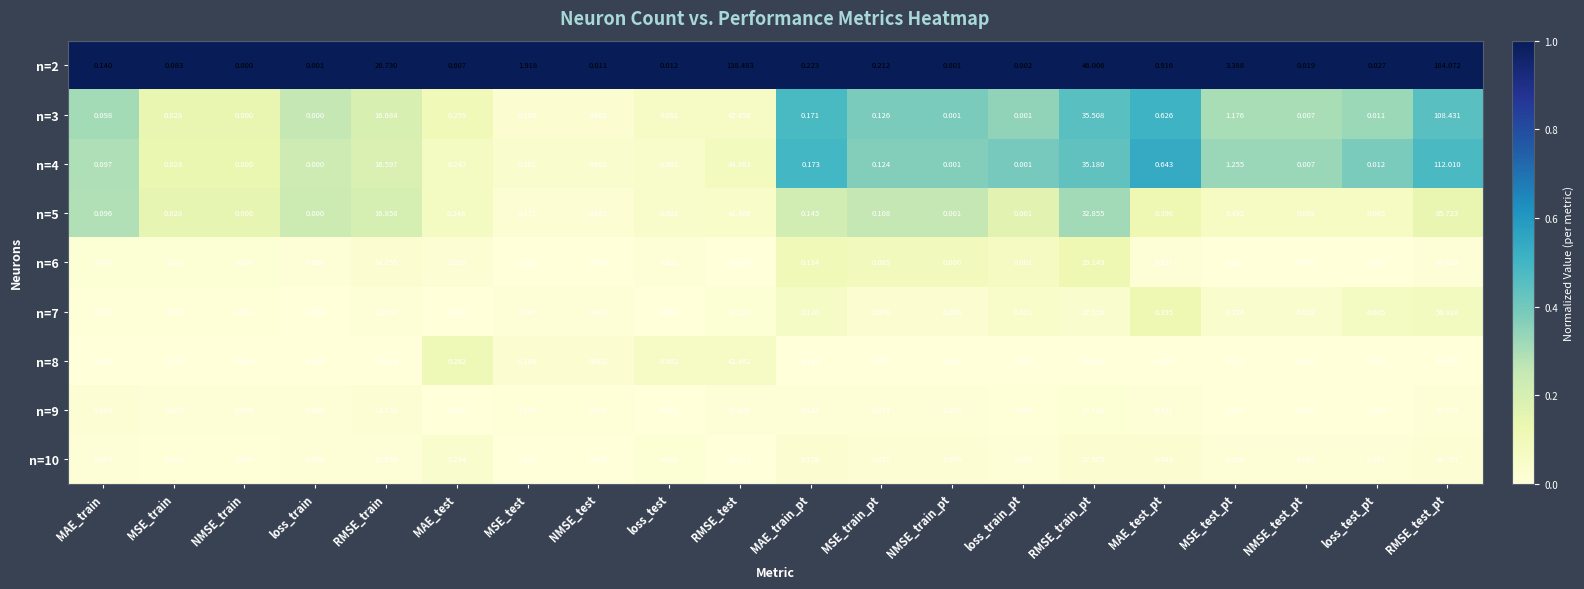

List the series in order of their peak value, highest first.

n=2, n=4, n=3, n=5, n=7, n=10, n=6, n=9, n=8